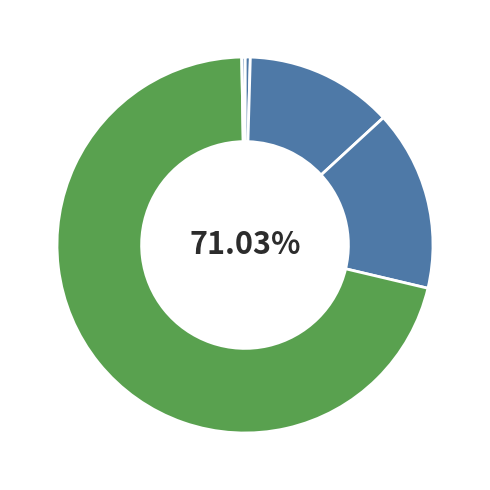

How many segments does this pie chart have?

5